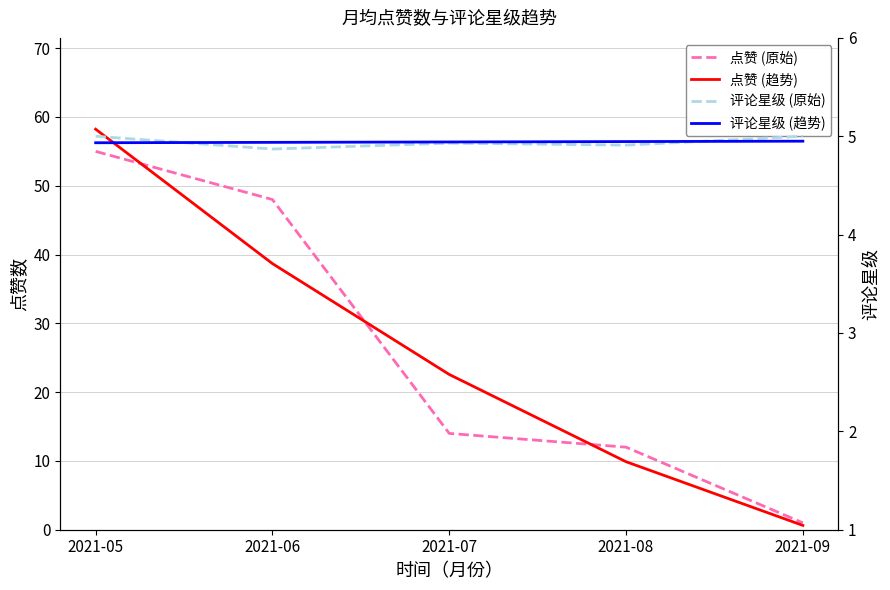

What is the maximum value shown in the chart?

58.2